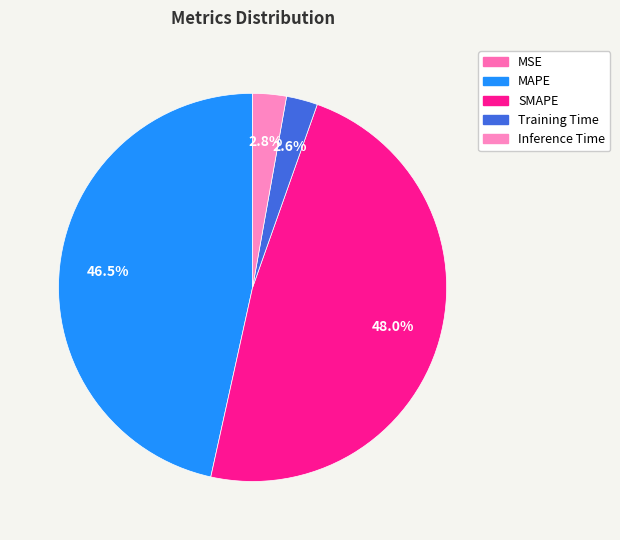

Is there any slice that represents more than half of the pie?

No